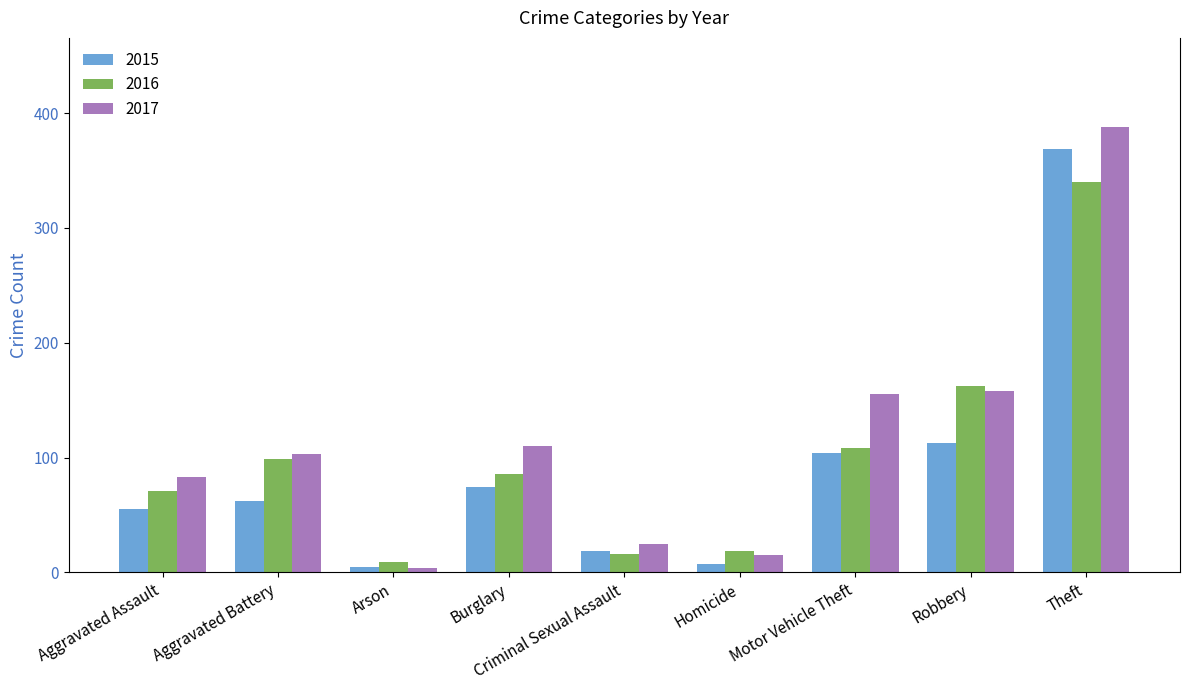

How many values in the 2017 series are below 103?

4